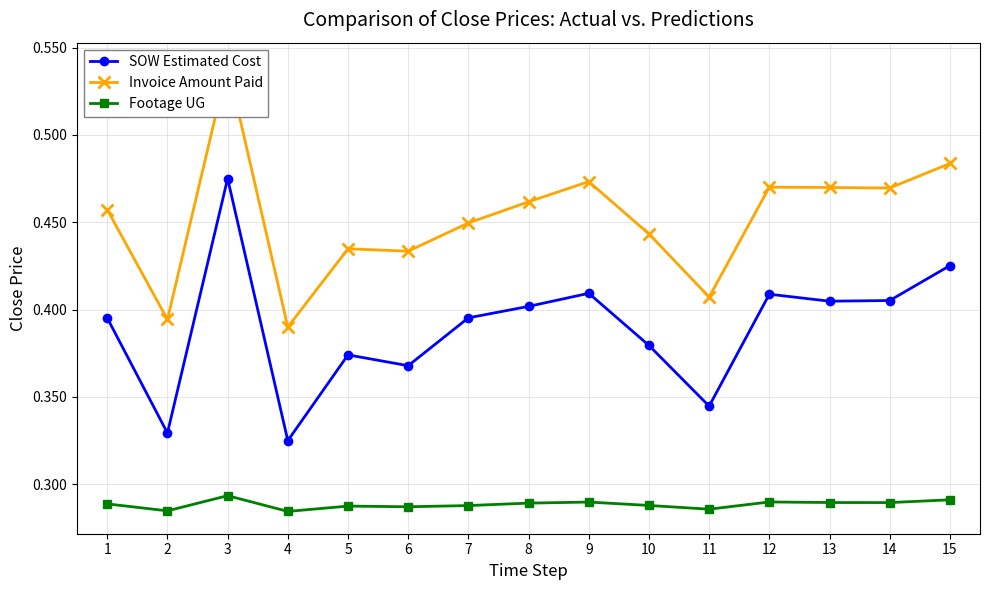

At which label does Invoice Amount Paid reach its minimum?

4